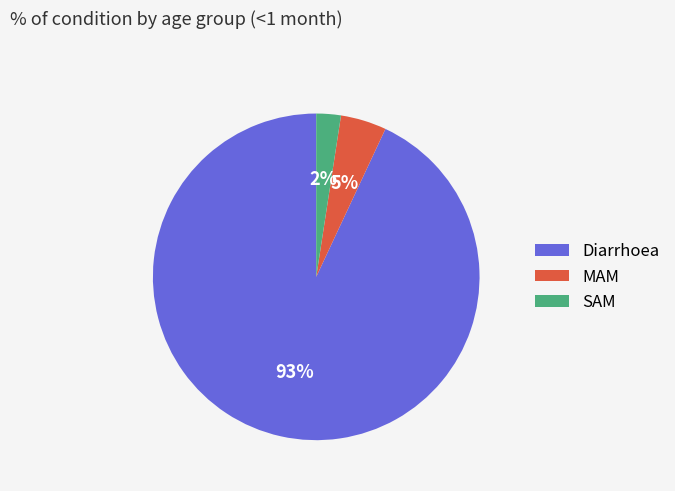

Is there any slice that represents more than half of the pie?

Yes